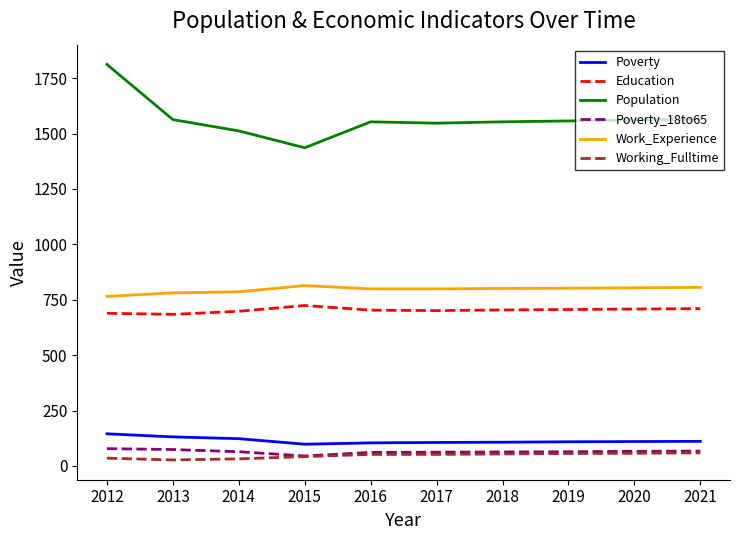

What is the minimum value for Population?

1436